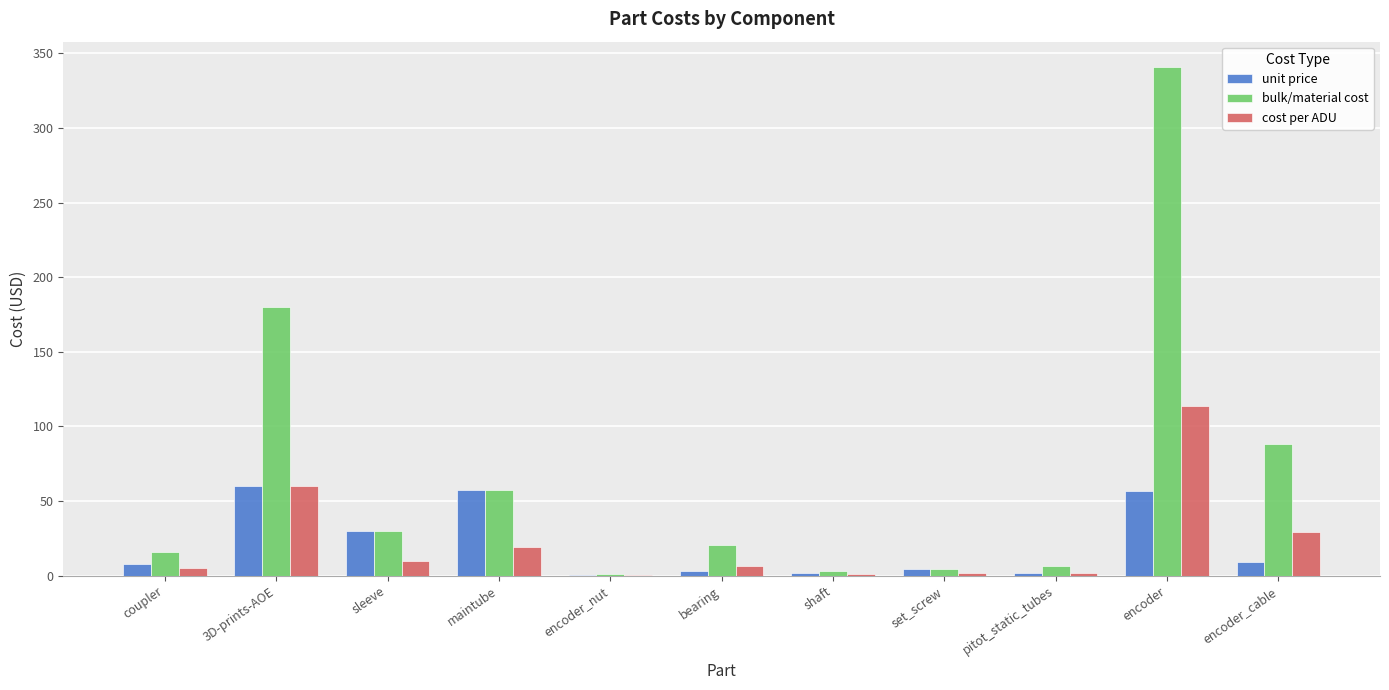

Which series changed the most between maintube and bearing?

unit price